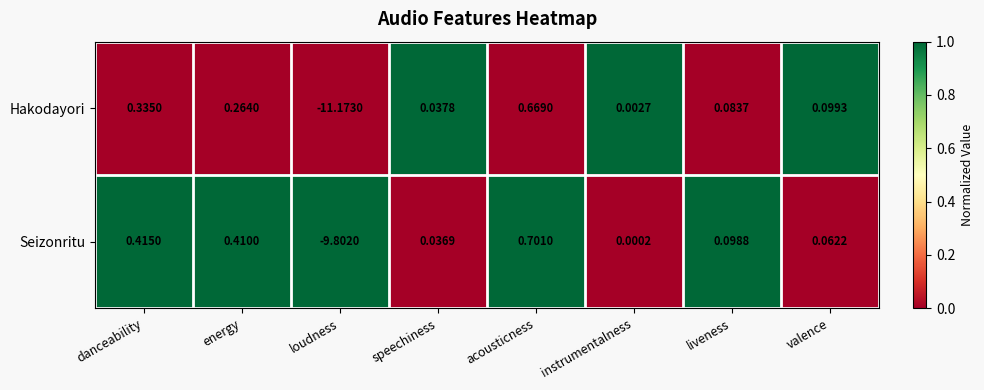

At which category is the sum across all series the highest?

acousticness